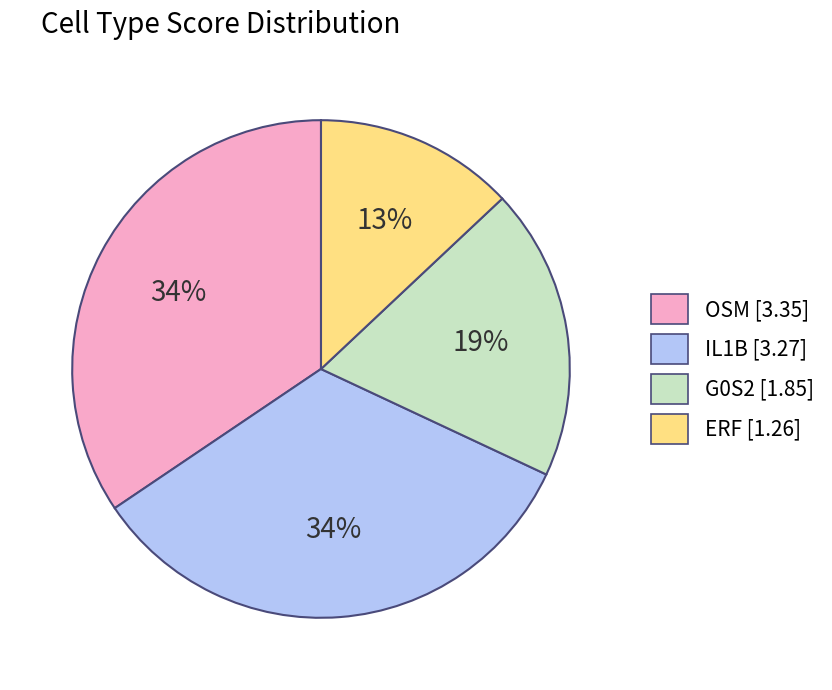

How many segments does this pie chart have?

4